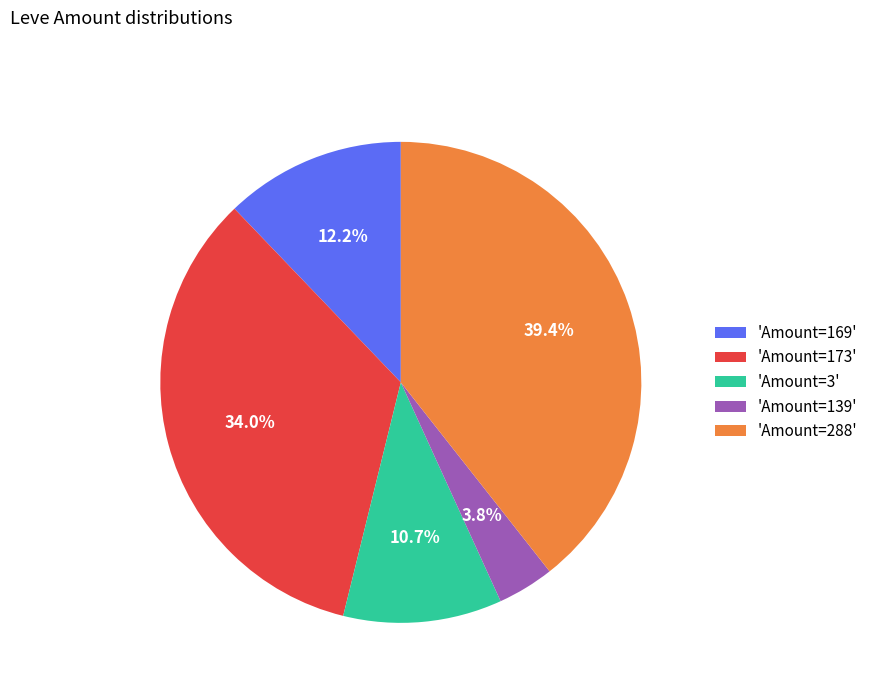

How many slices are in this pie chart?

5